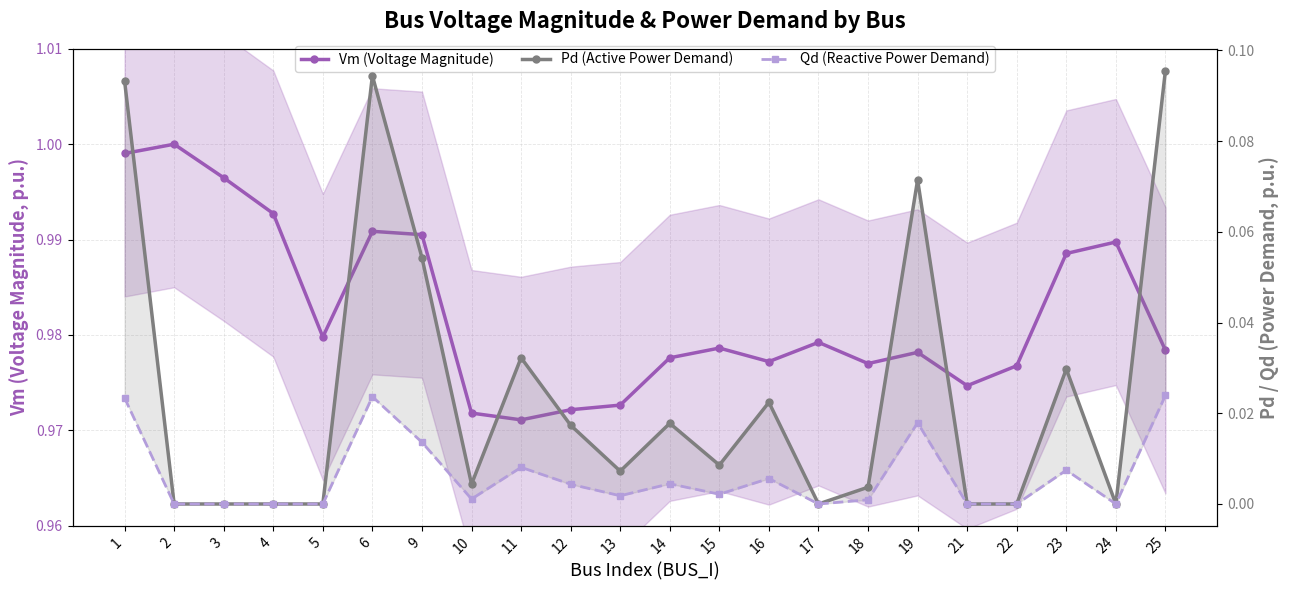

Reading left to right, what are all the values shown in this chart?

Vm (Voltage Magnitude): 1=1.0	2=1.0	3=1.0	4=1.0	5=1.0	6=1.0	9=1.0	10=1.0	11=1.0	12=1.0	13=1.0	14=1.0	15=1.0	16=1.0	17=1.0	18=1.0	19=1.0	21=1.0	22=1.0	23=1.0	24=1.0	25=1.0
Pd (Active Power Demand): 1=0.1	2=0.0	3=0.0	4=0.0	5=0.0	6=0.1	9=0.1	10=0.0	11=0.0	12=0.0	13=0.0	14=0.0	15=0.0	16=0.0	17=0.0	18=0.0	19=0.1	21=0.0	22=0.0	23=0.0	24=0.0	25=0.1
Qd (Reactive Power Demand): 1=0.0	2=0.0	3=0.0	4=0.0	5=0.0	6=0.0	9=0.0	10=0.0	11=0.0	12=0.0	13=0.0	14=0.0	15=0.0	16=0.0	17=0.0	18=0.0	19=0.0	21=0.0	22=0.0	23=0.0	24=0.0	25=0.0